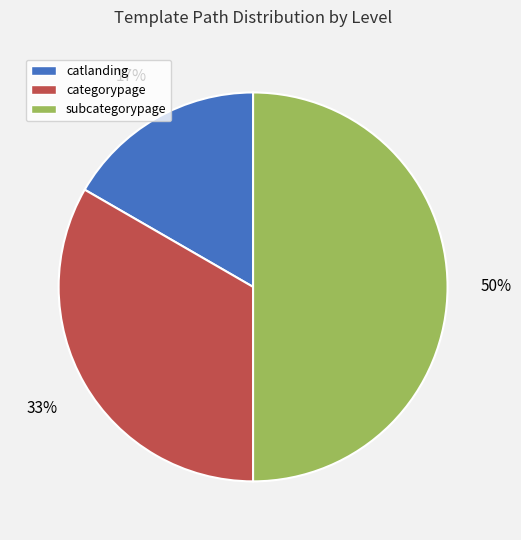

What is the smallest slice in the pie chart?

catlanding